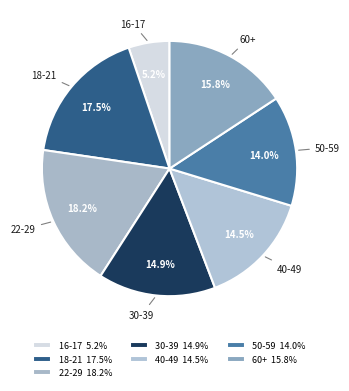

The 50-59 slice represents 22% of the pie. True or false?

False